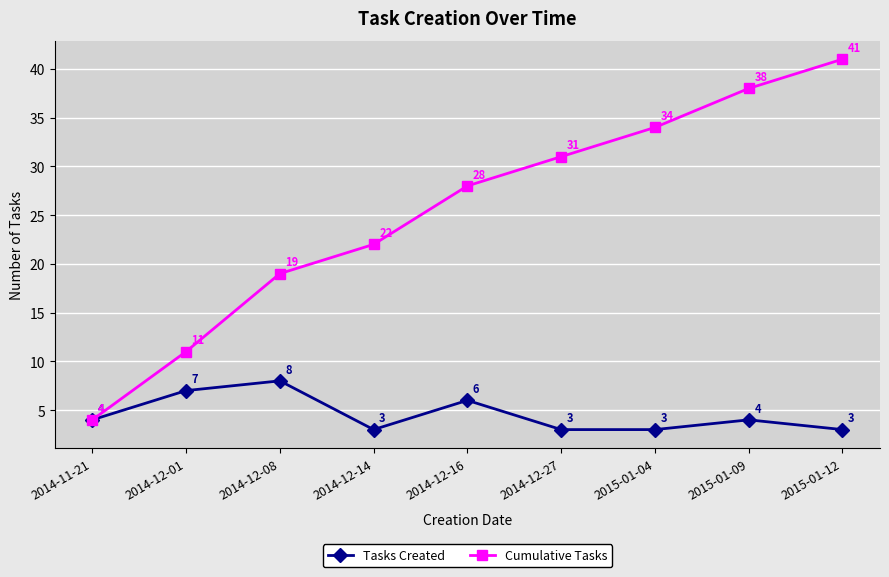

Which category has the highest value across all series?

2015-01-12